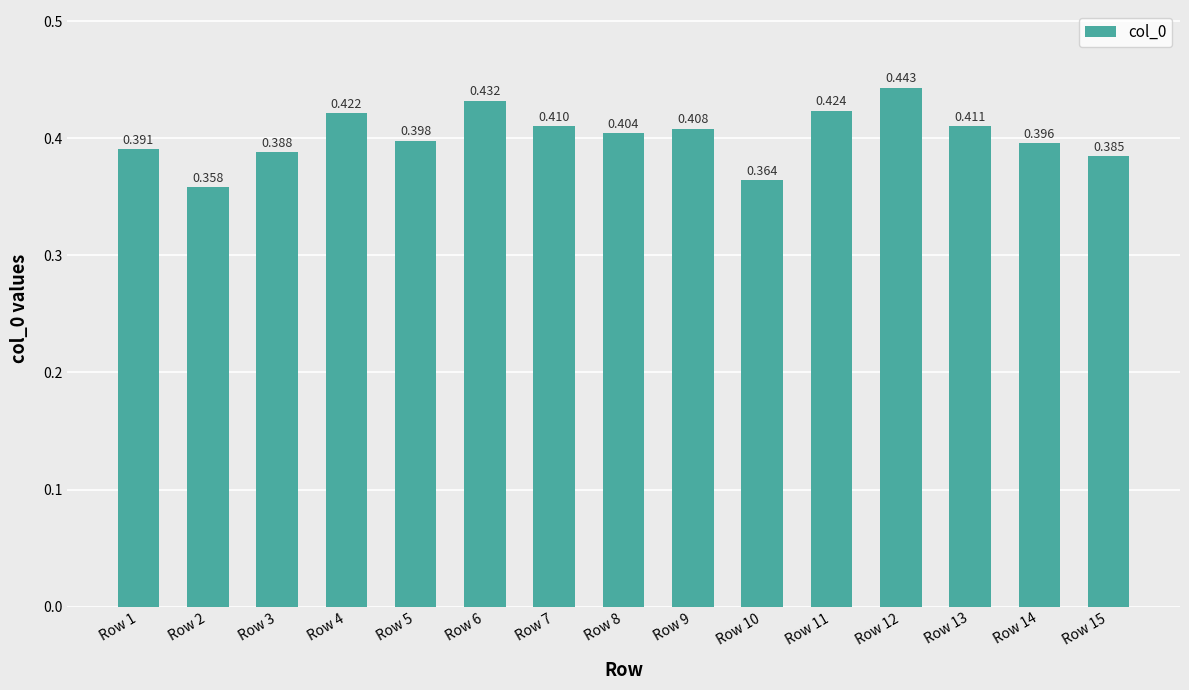

What is the sum of all values?

6.0